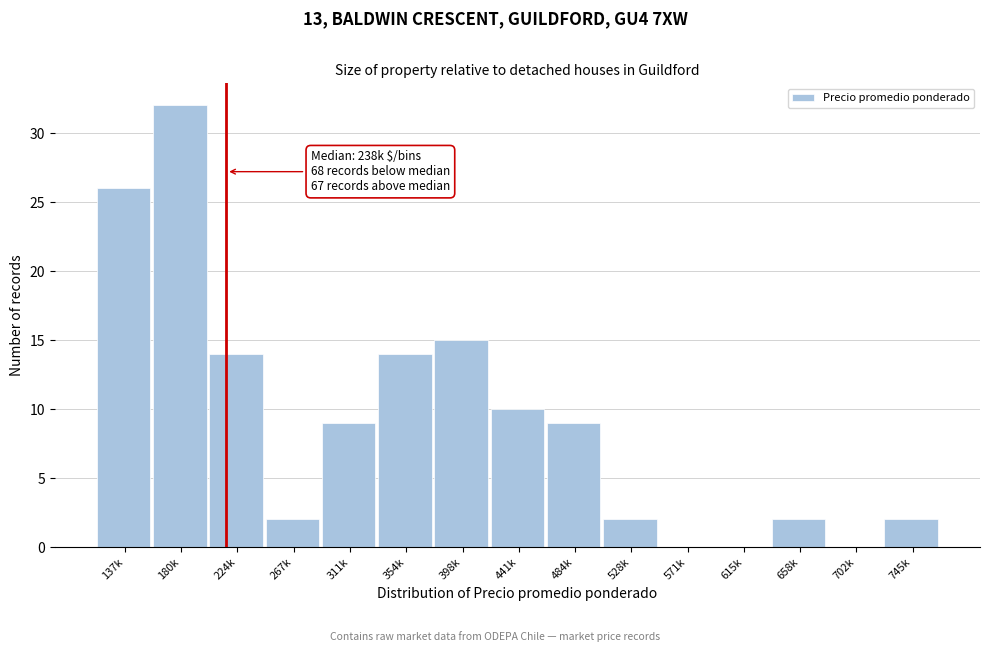

Reading left to right, what are all the values shown in this chart?

137k=26	180k=32	224k=14	267k=2	311k=9	354k=14	398k=15	441k=10	484k=9	528k=2	571k=0	615k=0	658k=2	702k=0	745k=2